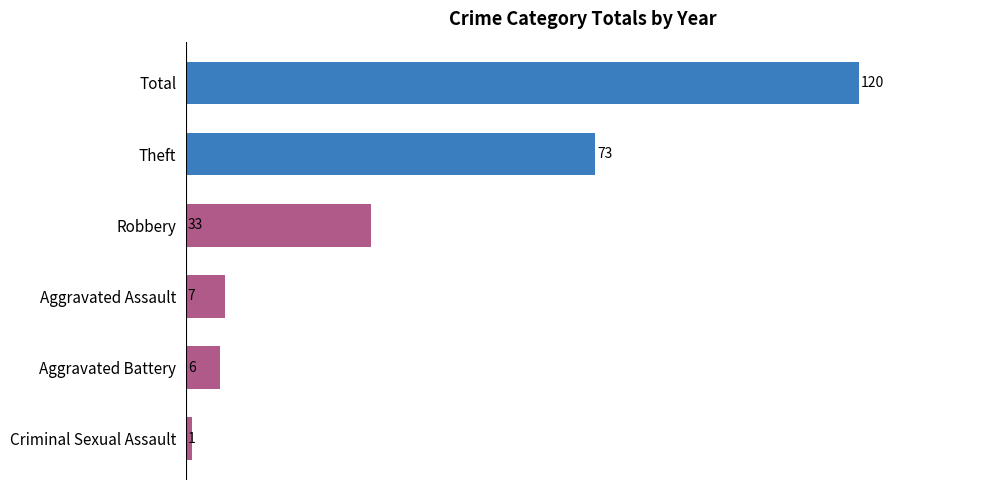

How many bars are there in total?

6